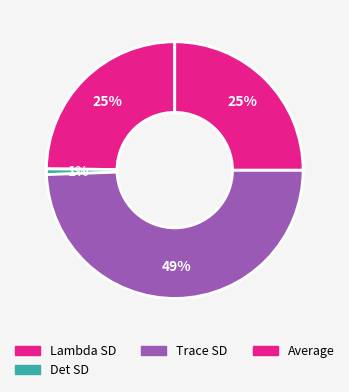

How much of the chart is everything except Average?

75.0%